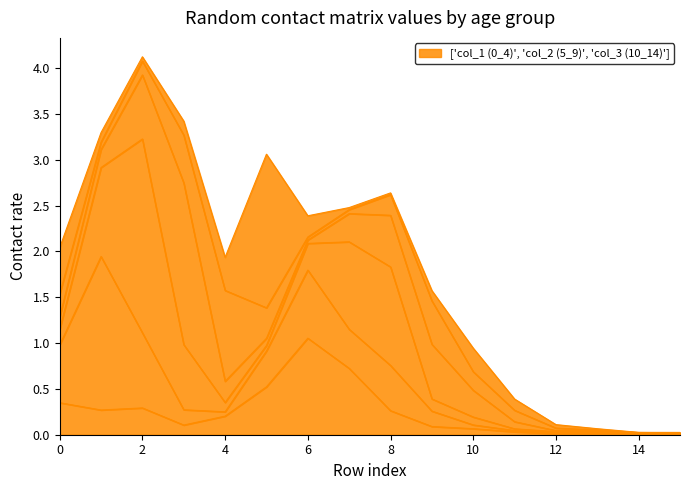

What is the difference between the highest and lowest values at 9?

0.5